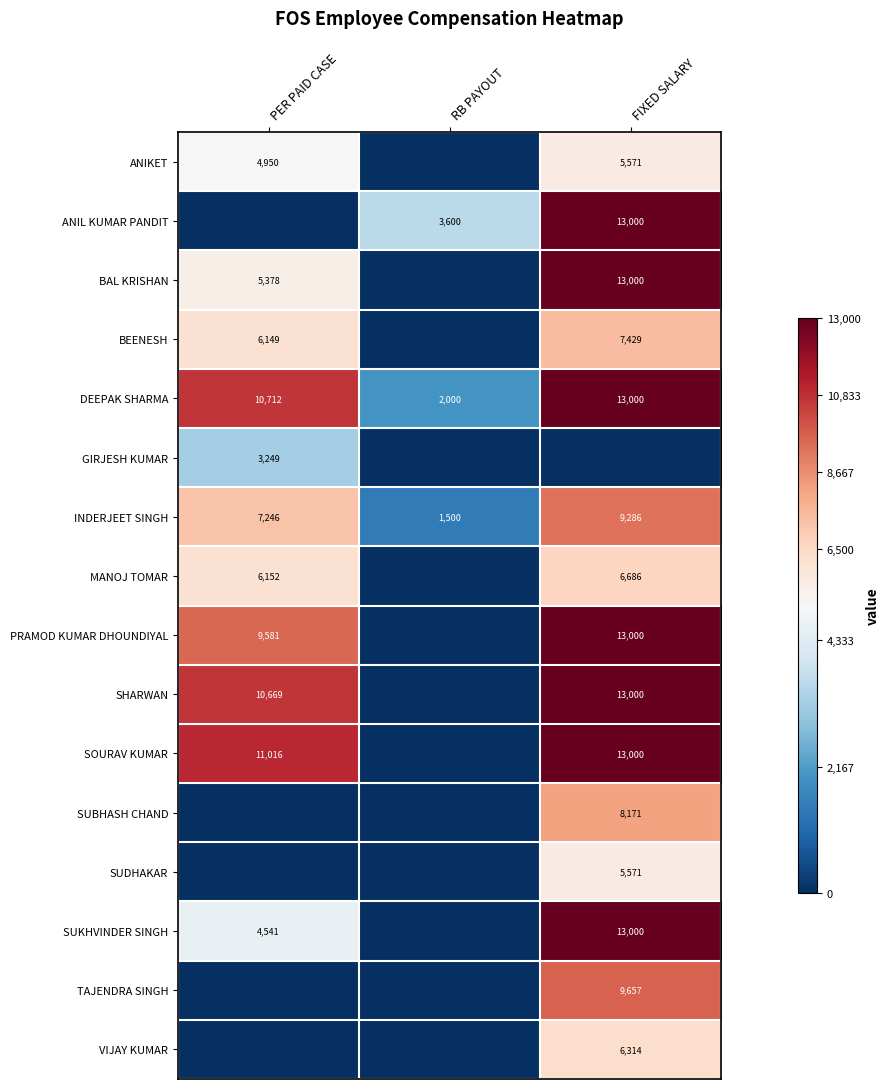

Is it true that DEEPAK SHARMA equals 2836 at FIXED SALARY?

False